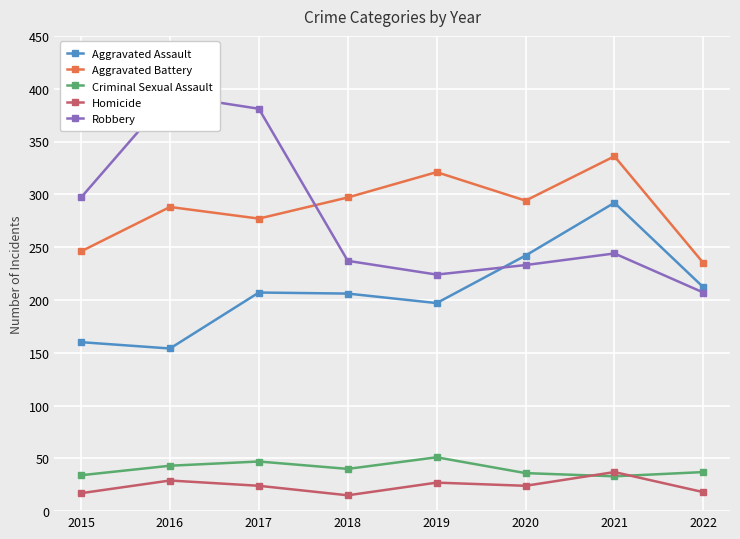

How many interior local peaks does the Aggravated Assault series have?

2